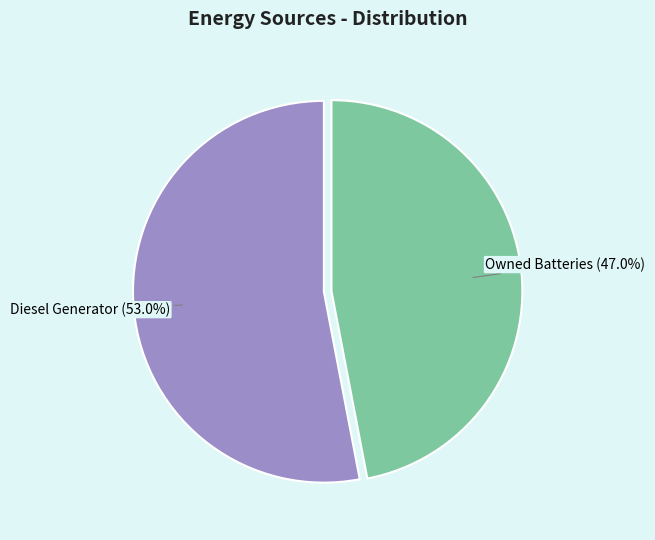

Is there any slice that represents more than half of the pie?

Yes